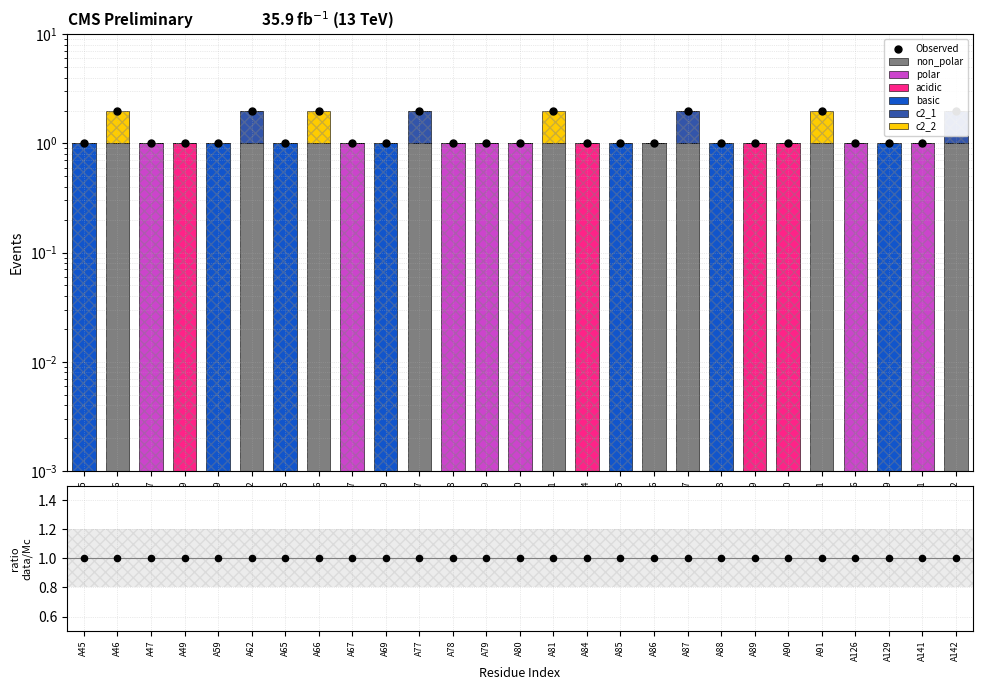

Which series contains the lowest Y value?

non_polar